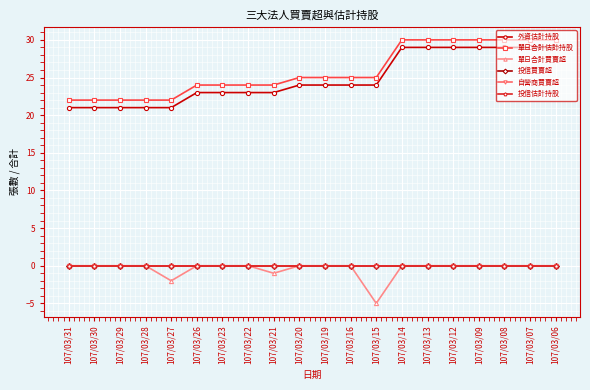

Does the chart have visible grid lines?

Yes